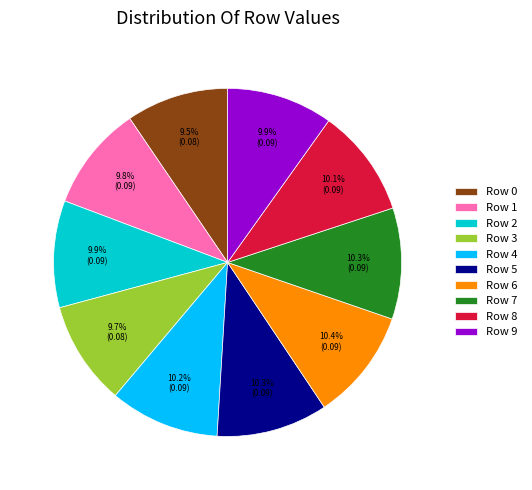

How many slices are in this pie chart?

10